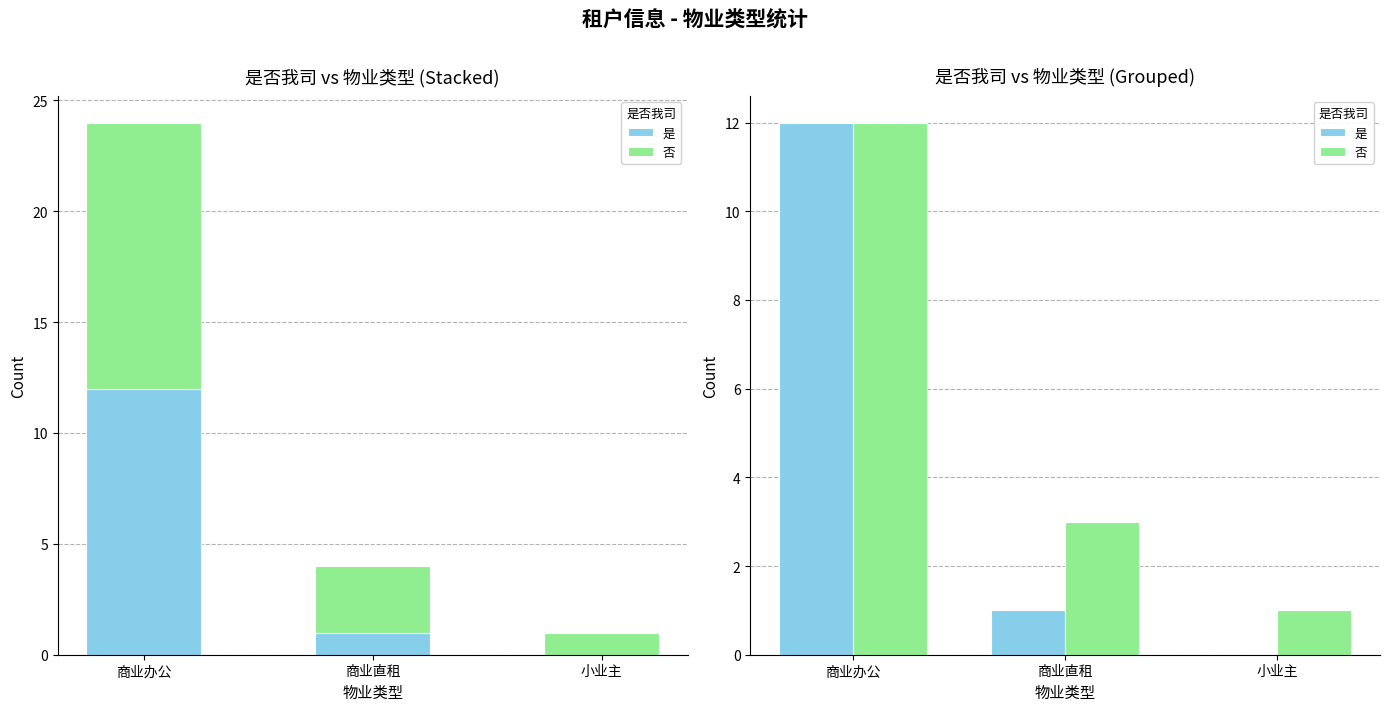

Rank the series by their maximum value, from highest to lowest.

是, 否